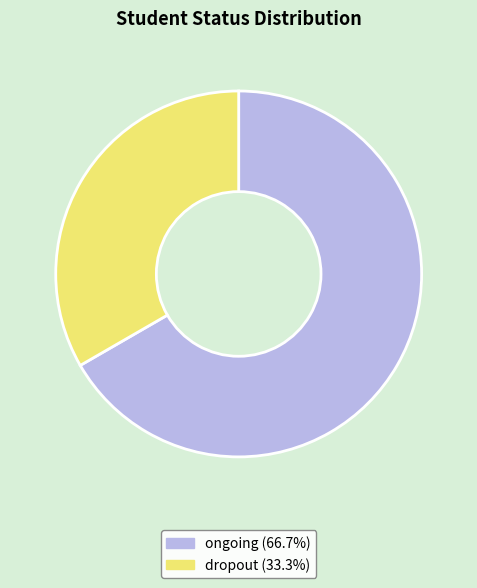

What is the ratio of the value at ongoing (66.7%) to the value at dropout (33.3%)?

2.0